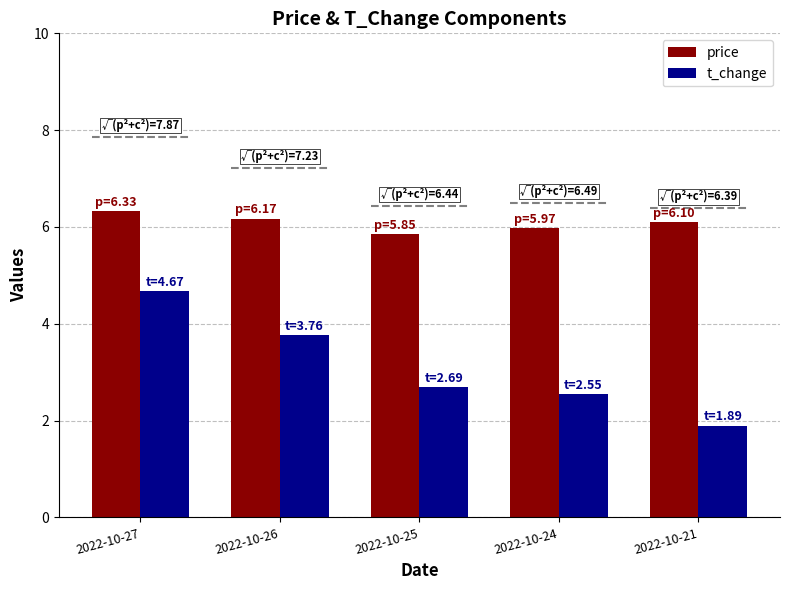

What is the difference between the maximum and minimum values in the price series?

0.5